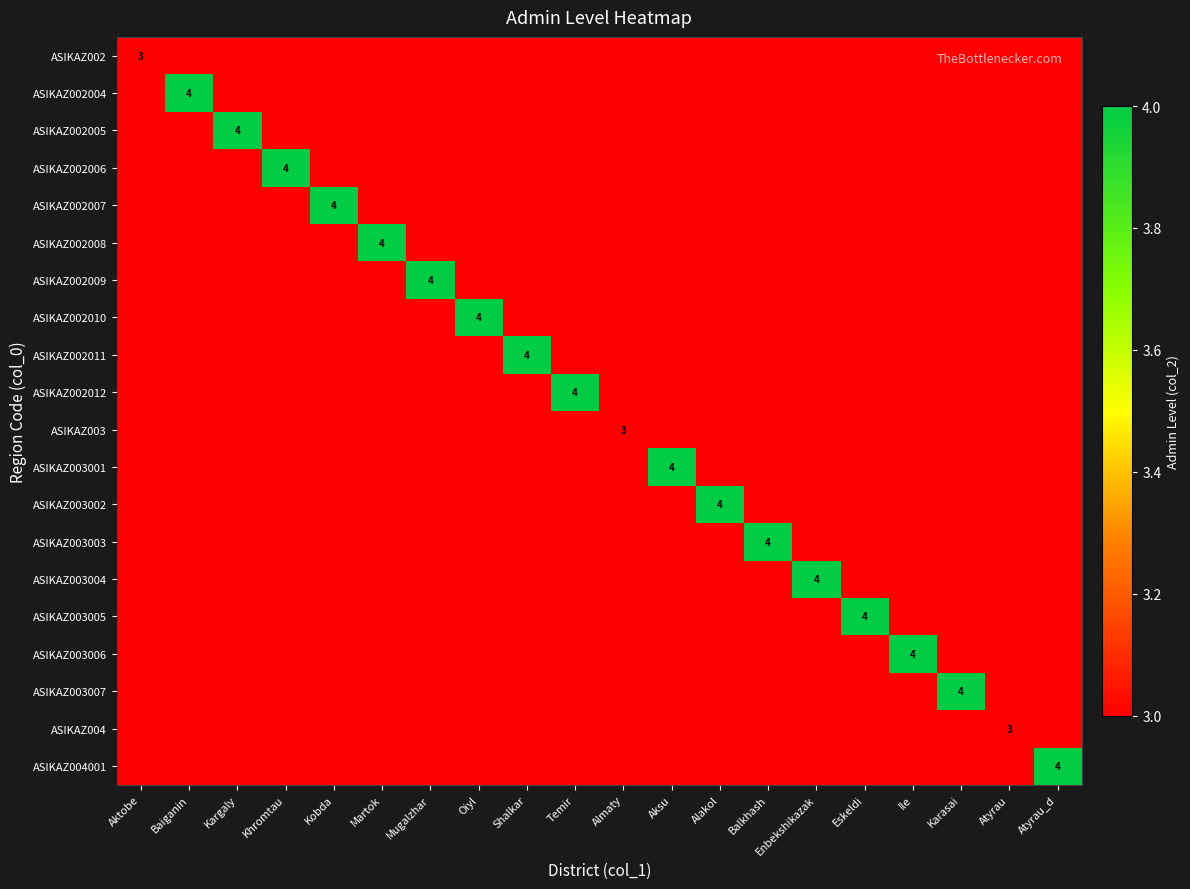

Is it true that ASIKAZ003005 equals 4 at Eskeldi?

True